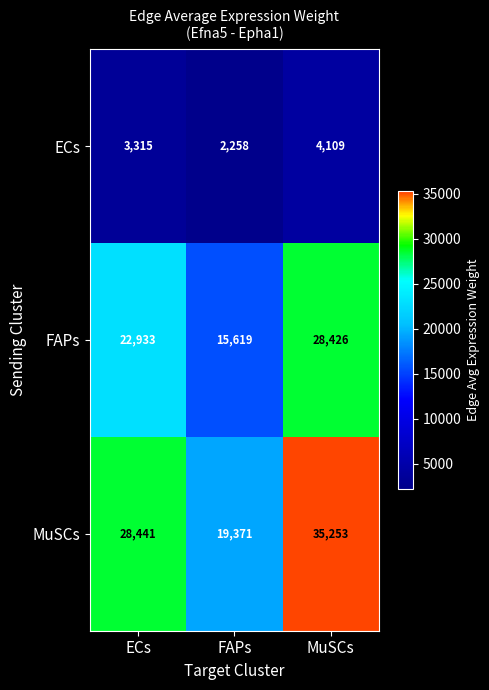

Count the MuSCs values in the range 19371 to 35253.

3